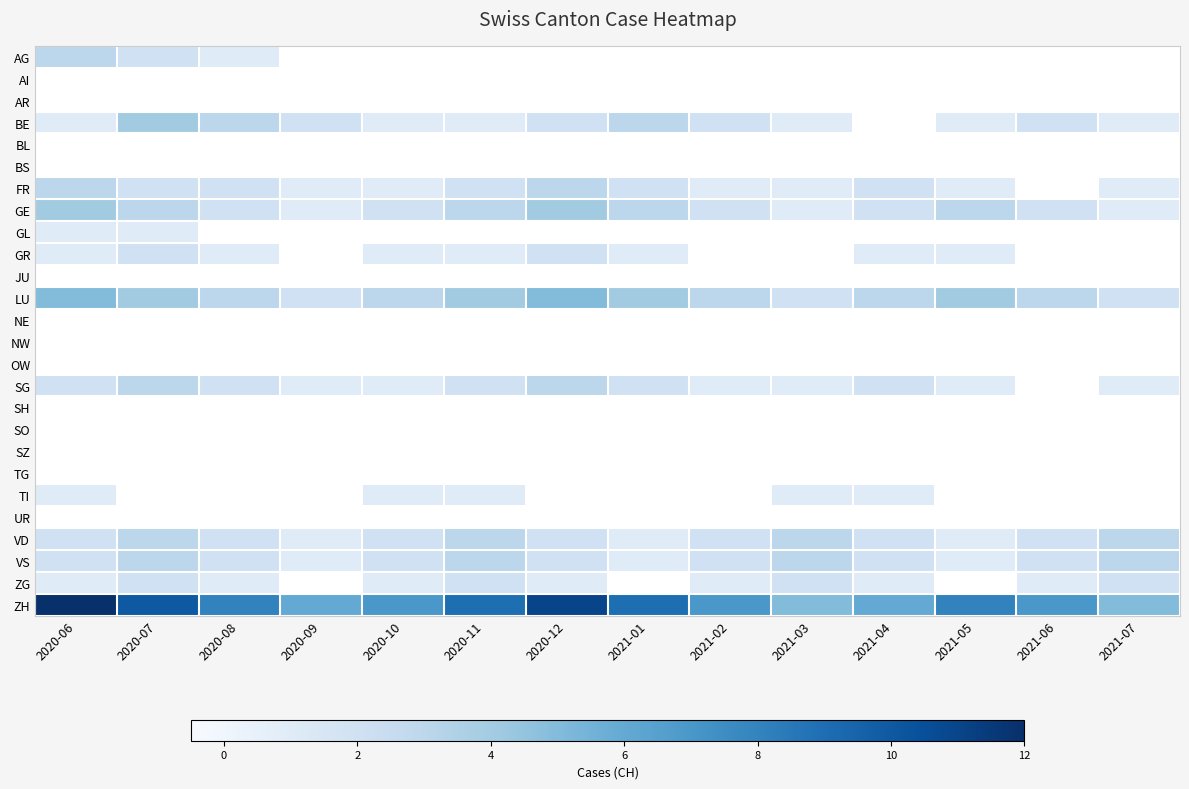

Reading right to left, what are all the values shown in this chart?

AG: 2021-07=0	2021-06=0	2021-05=0	2021-04=0	2021-03=0	2021-02=0	2021-01=0	2020-12=0	2020-11=0	2020-10=0	2020-09=0	2020-08=1	2020-07=2	2020-06=3
AI: 2021-07=0	2021-06=0	2021-05=0	2021-04=0	2021-03=0	2021-02=0	2021-01=0	2020-12=0	2020-11=0	2020-10=0	2020-09=0	2020-08=0	2020-07=0	2020-06=0
AR: 2021-07=0	2021-06=0	2021-05=0	2021-04=0	2021-03=0	2021-02=0	2021-01=0	2020-12=0	2020-11=0	2020-10=0	2020-09=0	2020-08=0	2020-07=0	2020-06=0
BE: 2021-07=1	2021-06=2	2021-05=1	2021-04=0	2021-03=1	2021-02=2	2021-01=3	2020-12=2	2020-11=1	2020-10=1	2020-09=2	2020-08=3	2020-07=4	2020-06=1
BL: 2021-07=0	2021-06=0	2021-05=0	2021-04=0	2021-03=0	2021-02=0	2021-01=0	2020-12=0	2020-11=0	2020-10=0	2020-09=0	2020-08=0	2020-07=0	2020-06=0
BS: 2021-07=0	2021-06=0	2021-05=0	2021-04=0	2021-03=0	2021-02=0	2021-01=0	2020-12=0	2020-11=0	2020-10=0	2020-09=0	2020-08=0	2020-07=0	2020-06=0
FR: 2021-07=1	2021-06=0	2021-05=1	2021-04=2	2021-03=1	2021-02=1	2021-01=2	2020-12=3	2020-11=2	2020-10=1	2020-09=1	2020-08=2	2020-07=2	2020-06=3
GE: 2021-07=1	2021-06=2	2021-05=3	2021-04=2	2021-03=1	2021-02=2	2021-01=3	2020-12=4	2020-11=3	2020-10=2	2020-09=1	2020-08=2	2020-07=3	2020-06=4
GL: 2021-07=0	2021-06=0	2021-05=0	2021-04=0	2021-03=0	2021-02=0	2021-01=0	2020-12=0	2020-11=0	2020-10=0	2020-09=0	2020-08=0	2020-07=1	2020-06=1
GR: 2021-07=0	2021-06=0	2021-05=1	2021-04=1	2021-03=0	2021-02=0	2021-01=1	2020-12=2	2020-11=1	2020-10=1	2020-09=0	2020-08=1	2020-07=2	2020-06=1
JU: 2021-07=0	2021-06=0	2021-05=0	2021-04=0	2021-03=0	2021-02=0	2021-01=0	2020-12=0	2020-11=0	2020-10=0	2020-09=0	2020-08=0	2020-07=0	2020-06=0
LU: 2021-07=2	2021-06=3	2021-05=4	2021-04=3	2021-03=2	2021-02=3	2021-01=4	2020-12=5	2020-11=4	2020-10=3	2020-09=2	2020-08=3	2020-07=4	2020-06=5
NE: 2021-07=0	2021-06=0	2021-05=0	2021-04=0	2021-03=0	2021-02=0	2021-01=0	2020-12=0	2020-11=0	2020-10=0	2020-09=0	2020-08=0	2020-07=0	2020-06=0
NW: 2021-07=0	2021-06=0	2021-05=0	2021-04=0	2021-03=0	2021-02=0	2021-01=0	2020-12=0	2020-11=0	2020-10=0	2020-09=0	2020-08=0	2020-07=0	2020-06=0
OW: 2021-07=0	2021-06=0	2021-05=0	2021-04=0	2021-03=0	2021-02=0	2021-01=0	2020-12=0	2020-11=0	2020-10=0	2020-09=0	2020-08=0	2020-07=0	2020-06=0
SG: 2021-07=1	2021-06=0	2021-05=1	2021-04=2	2021-03=1	2021-02=1	2021-01=2	2020-12=3	2020-11=2	2020-10=1	2020-09=1	2020-08=2	2020-07=3	2020-06=2
SH: 2021-07=0	2021-06=0	2021-05=0	2021-04=0	2021-03=0	2021-02=0	2021-01=0	2020-12=0	2020-11=0	2020-10=0	2020-09=0	2020-08=0	2020-07=0	2020-06=0
SO: 2021-07=0	2021-06=0	2021-05=0	2021-04=0	2021-03=0	2021-02=0	2021-01=0	2020-12=0	2020-11=0	2020-10=0	2020-09=0	2020-08=0	2020-07=0	2020-06=0
SZ: 2021-07=0	2021-06=0	2021-05=0	2021-04=0	2021-03=0	2021-02=0	2021-01=0	2020-12=0	2020-11=0	2020-10=0	2020-09=0	2020-08=0	2020-07=0	2020-06=0
TG: 2021-07=0	2021-06=0	2021-05=0	2021-04=0	2021-03=0	2021-02=0	2021-01=0	2020-12=0	2020-11=0	2020-10=0	2020-09=0	2020-08=0	2020-07=0	2020-06=0
TI: 2021-07=0	2021-06=0	2021-05=0	2021-04=1	2021-03=1	2021-02=0	2021-01=0	2020-12=0	2020-11=1	2020-10=1	2020-09=0	2020-08=0	2020-07=0	2020-06=1
UR: 2021-07=0	2021-06=0	2021-05=0	2021-04=0	2021-03=0	2021-02=0	2021-01=0	2020-12=0	2020-11=0	2020-10=0	2020-09=0	2020-08=0	2020-07=0	2020-06=0
VD: 2021-07=3	2021-06=2	2021-05=1	2021-04=2	2021-03=3	2021-02=2	2021-01=1	2020-12=2	2020-11=3	2020-10=2	2020-09=1	2020-08=2	2020-07=3	2020-06=2
VS: 2021-07=3	2021-06=2	2021-05=1	2021-04=2	2021-03=3	2021-02=2	2021-01=1	2020-12=2	2020-11=3	2020-10=2	2020-09=1	2020-08=2	2020-07=3	2020-06=2
ZG: 2021-07=2	2021-06=1	2021-05=0	2021-04=1	2021-03=2	2021-02=1	2021-01=0	2020-12=1	2020-11=2	2020-10=1	2020-09=0	2020-08=1	2020-07=2	2020-06=1
ZH: 2021-07=5	2021-06=7	2021-05=8	2021-04=6	2021-03=5	2021-02=7	2021-01=9	2020-12=11	2020-11=9	2020-10=7	2020-09=6	2020-08=8	2020-07=10	2020-06=12